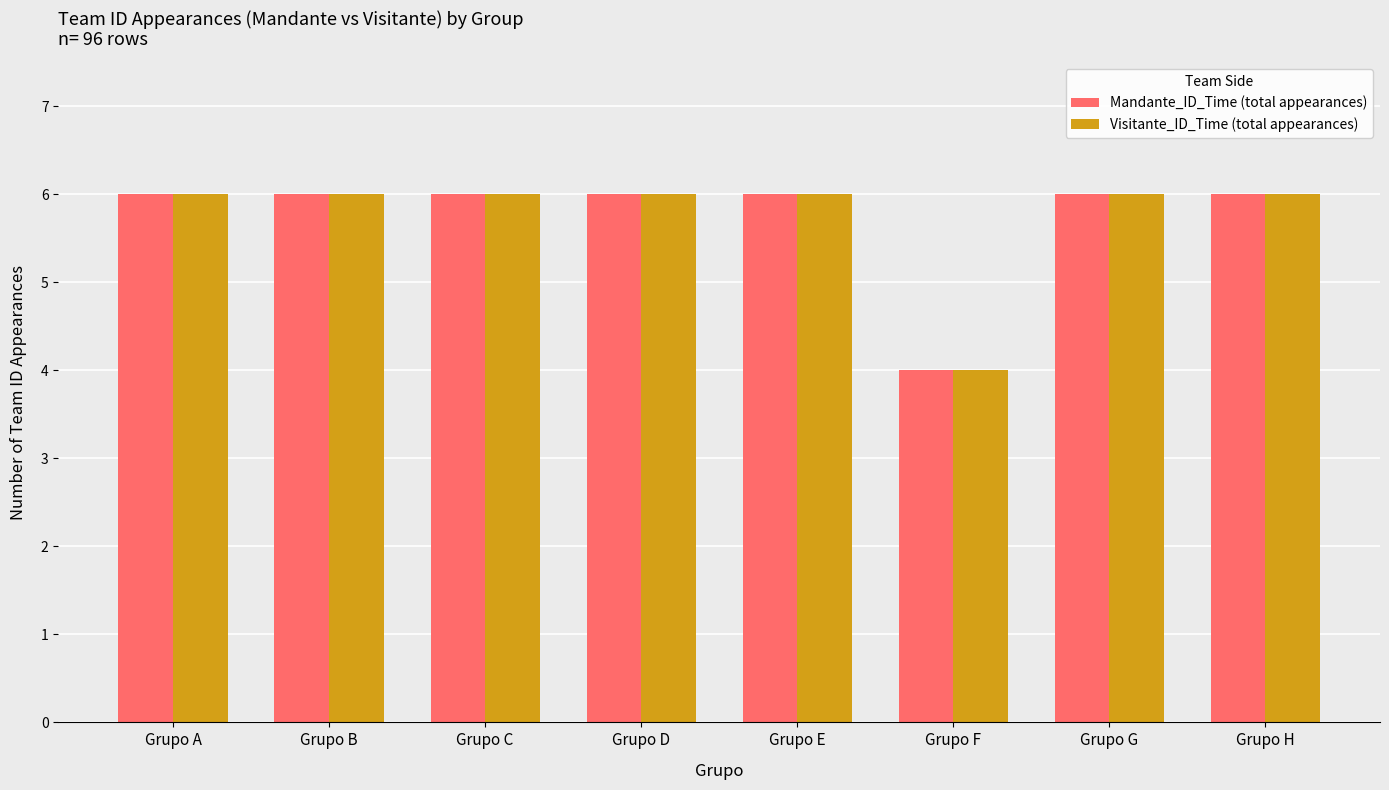

Read the Visitante_ID_Time (total appearances) value at Grupo H.

6